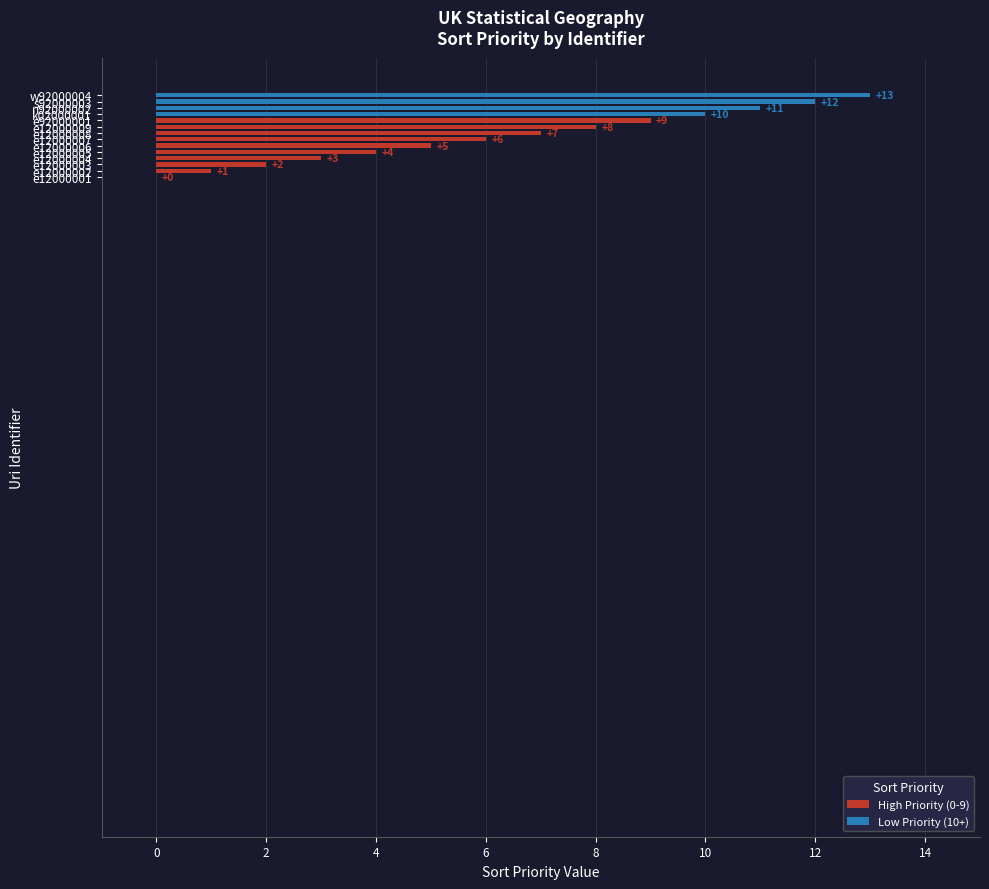

The value at e12000006 is 7. True or false?

False